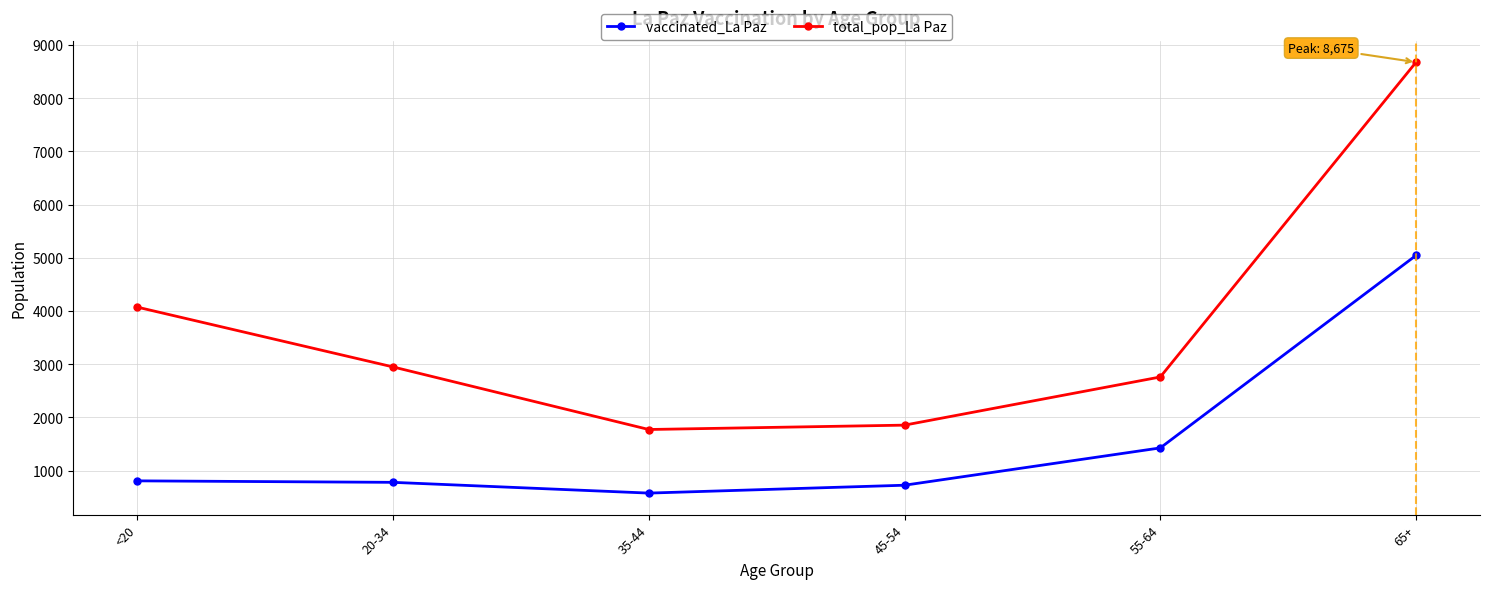

At which category is the sum across all series the highest?

65+